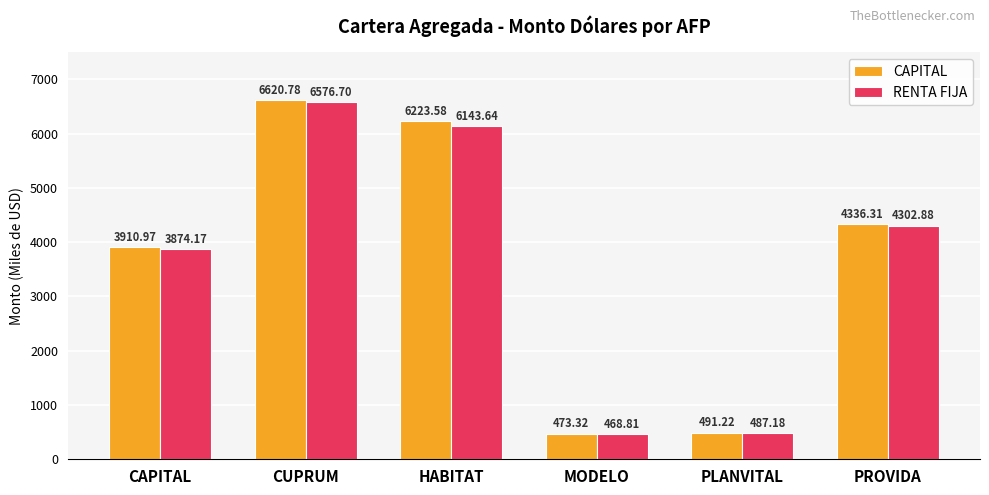

What is the value of the RENTA FIJA bar at the 4th from the left?

468.8